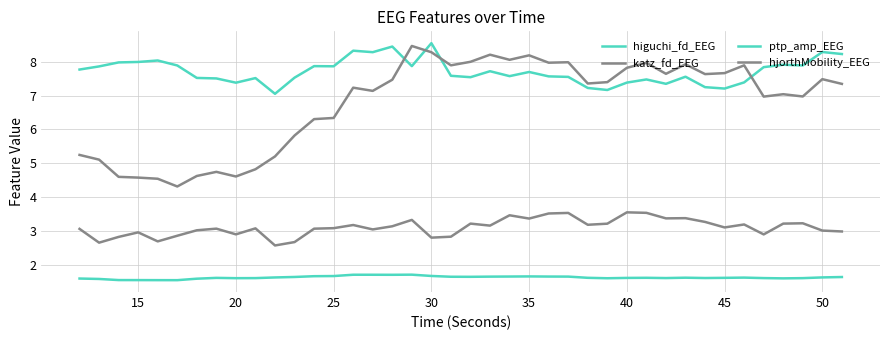

What is the difference between the maximum and minimum values in the higuchi_fd_EEG series?

0.2